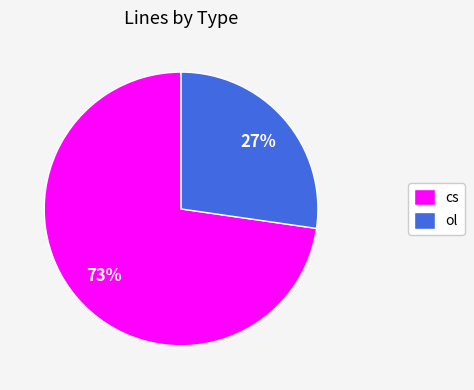

To the nearest percent, what is the average slice percentage?

50%